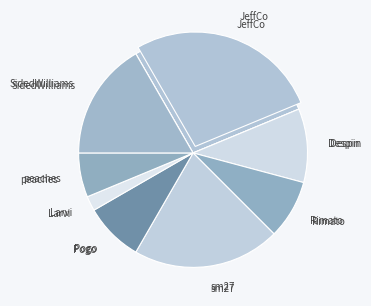

Is there any slice that represents more than half of the pie?

No